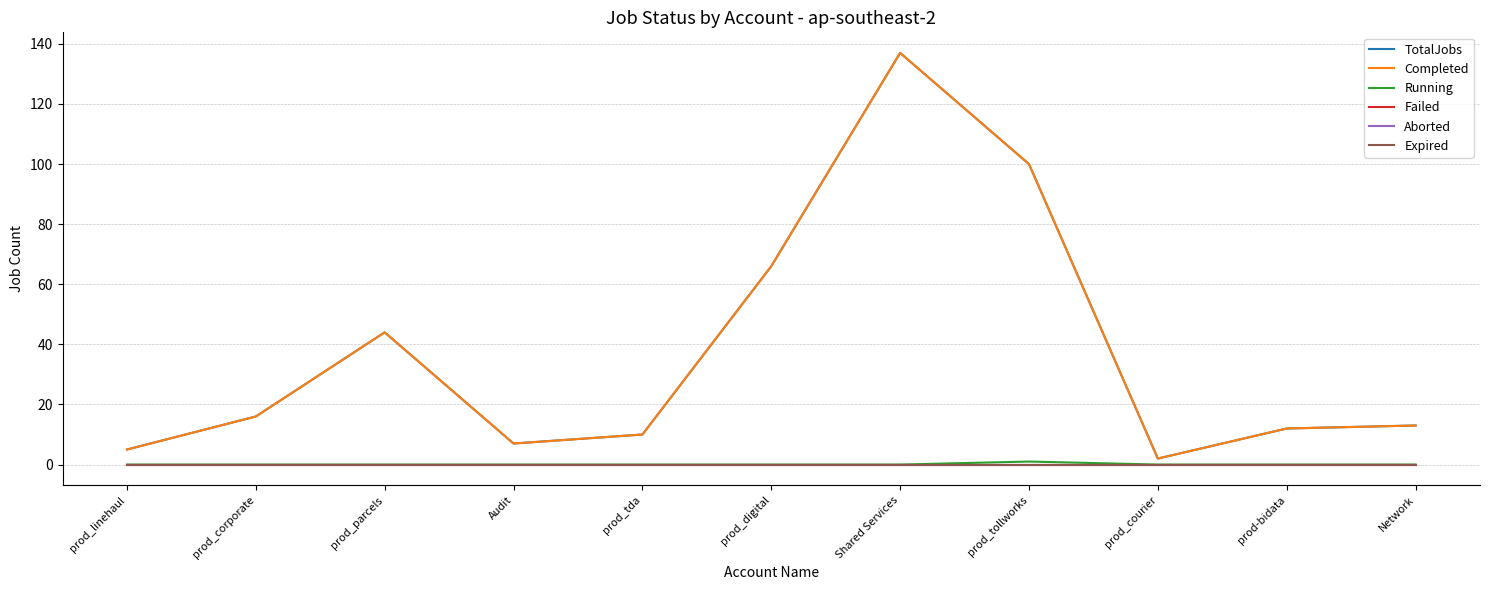

Reading right to left, extract all data points from this chart.

TotalJobs: Network=13	prod-bidata=12	prod_courier=2	prod_tollworks=100	Shared Services=137	prod_digital=66	prod_tda=10	Audit=7	prod_parcels=44	prod_corporate=16	prod_linehaul=5
Completed: Network=13	prod-bidata=12	prod_courier=2	prod_tollworks=100	Shared Services=137	prod_digital=66	prod_tda=10	Audit=7	prod_parcels=44	prod_corporate=16	prod_linehaul=5
Running: Network=0	prod-bidata=0	prod_courier=0	prod_tollworks=1	Shared Services=0	prod_digital=0	prod_tda=0	Audit=0	prod_parcels=0	prod_corporate=0	prod_linehaul=0
Failed: Network=0	prod-bidata=0	prod_courier=0	prod_tollworks=0	Shared Services=0	prod_digital=0	prod_tda=0	Audit=0	prod_parcels=0	prod_corporate=0	prod_linehaul=0
Aborted: Network=0	prod-bidata=0	prod_courier=0	prod_tollworks=0	Shared Services=0	prod_digital=0	prod_tda=0	Audit=0	prod_parcels=0	prod_corporate=0	prod_linehaul=0
Expired: Network=0	prod-bidata=0	prod_courier=0	prod_tollworks=0	Shared Services=0	prod_digital=0	prod_tda=0	Audit=0	prod_parcels=0	prod_corporate=0	prod_linehaul=0